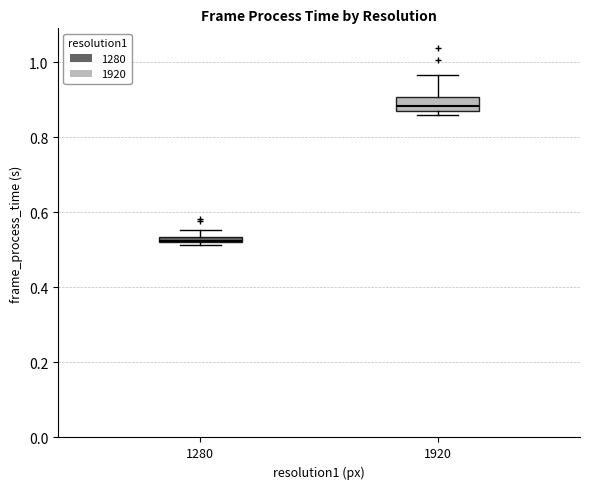

Where is the lower edge of the box at x = 1280 on the y-axis? The values are not printed on the chart, so give them approximately, as read against the axis.

0.52